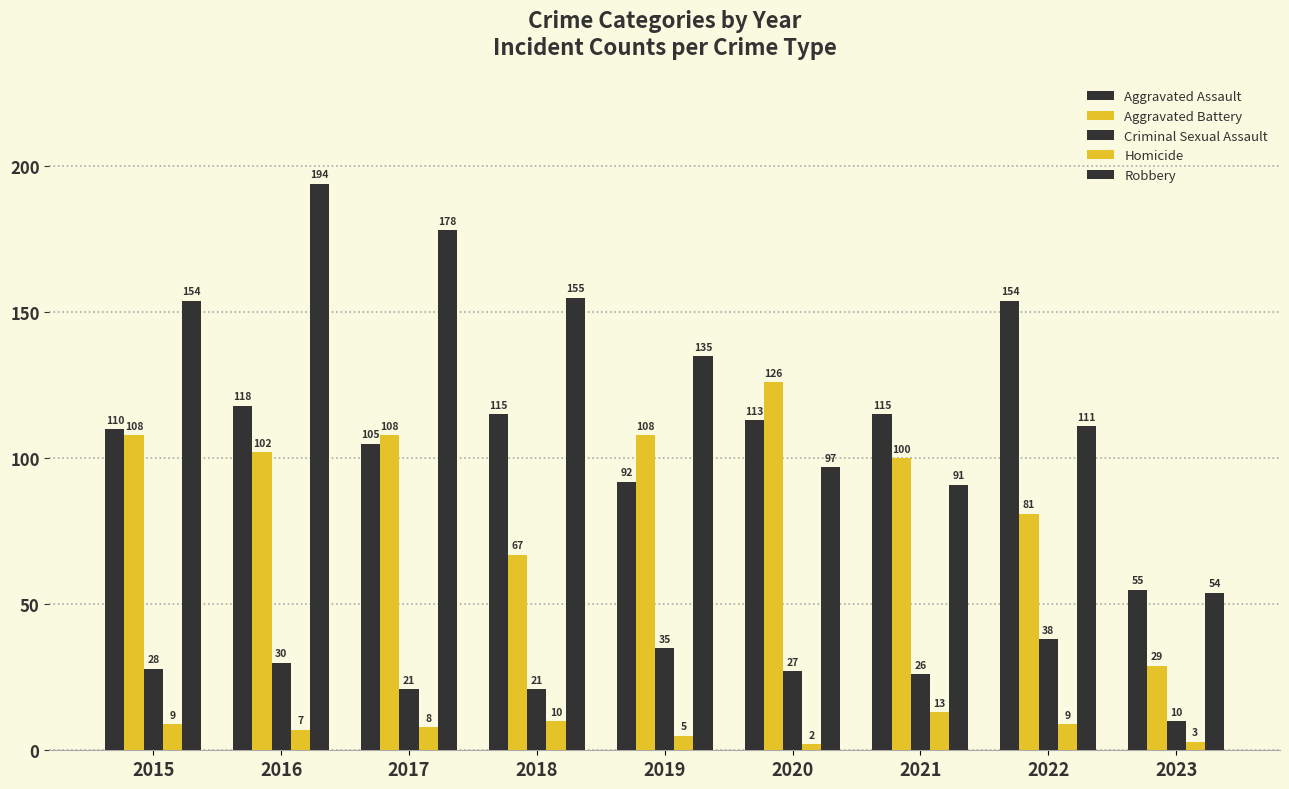

What is the sum of the Aggravated Battery values at 2019 and 2018?

175